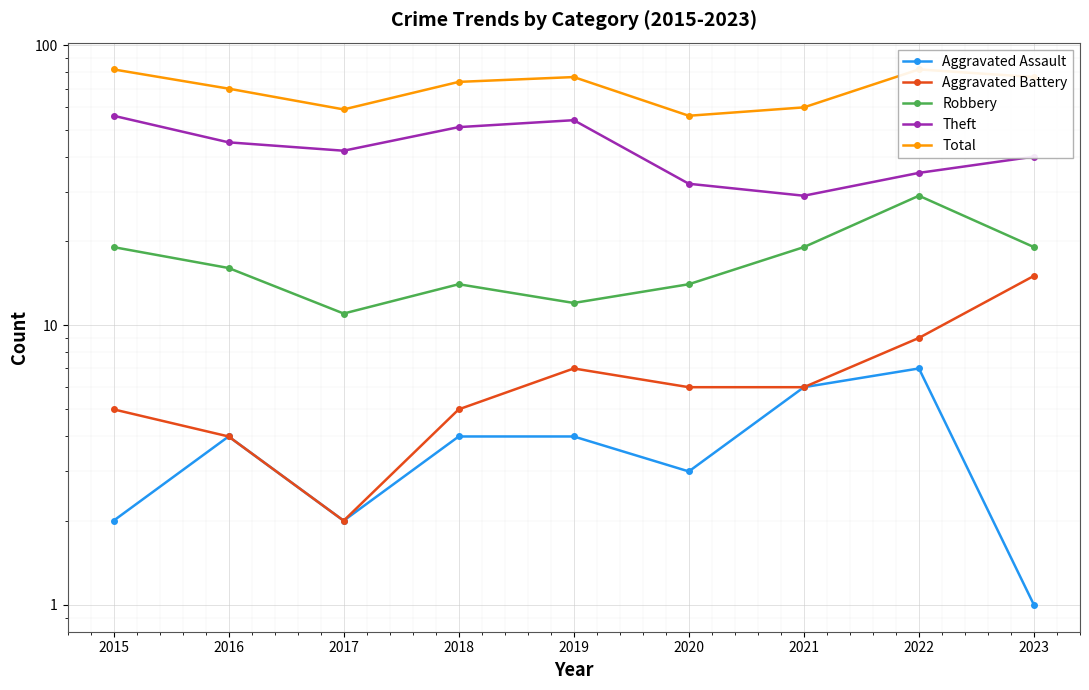

What is the sum of the Robbery values at 2018 and 2019?

26